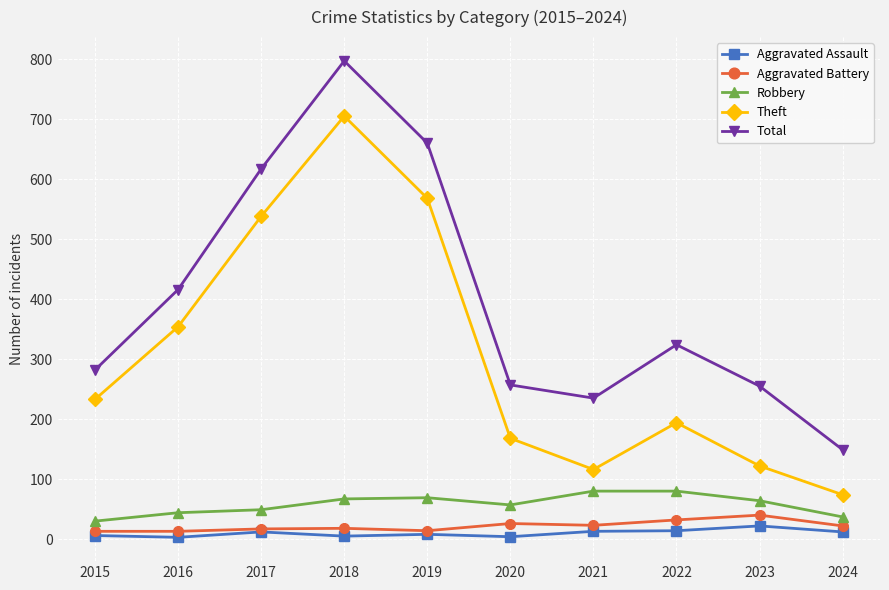

Which series has the widest spread of values?

Total